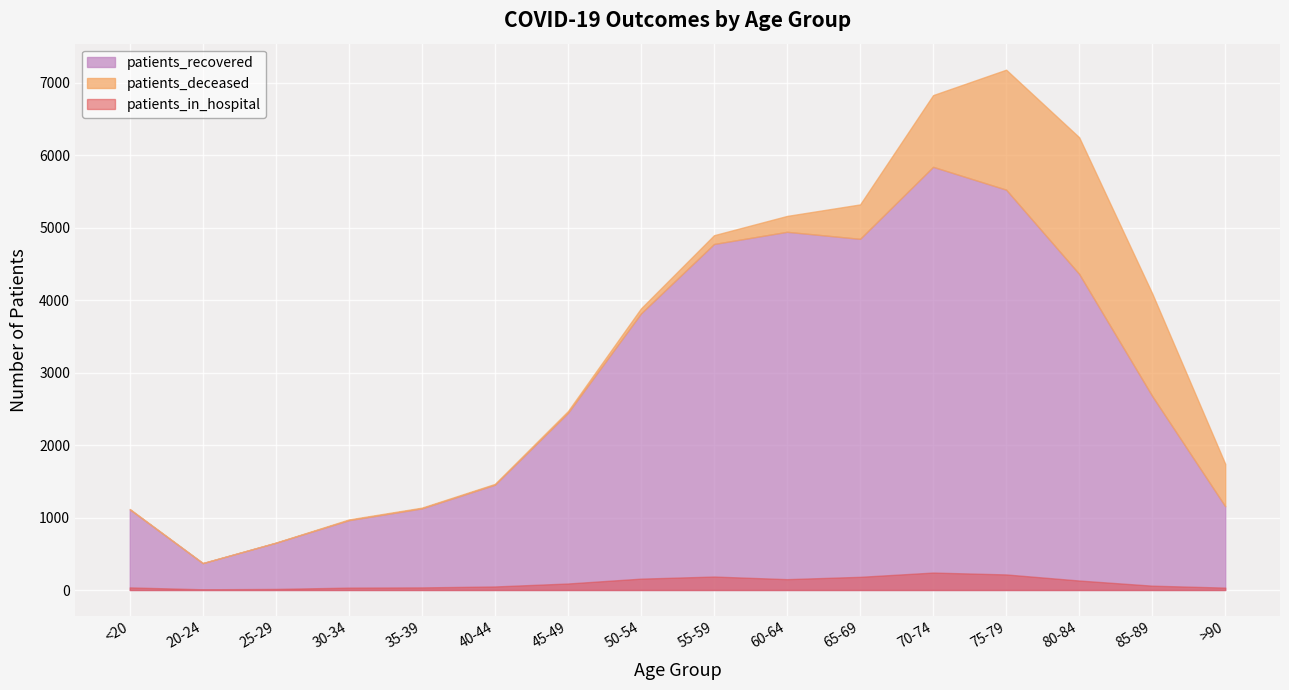

Does the chart display data point markers on the line(s)?

No